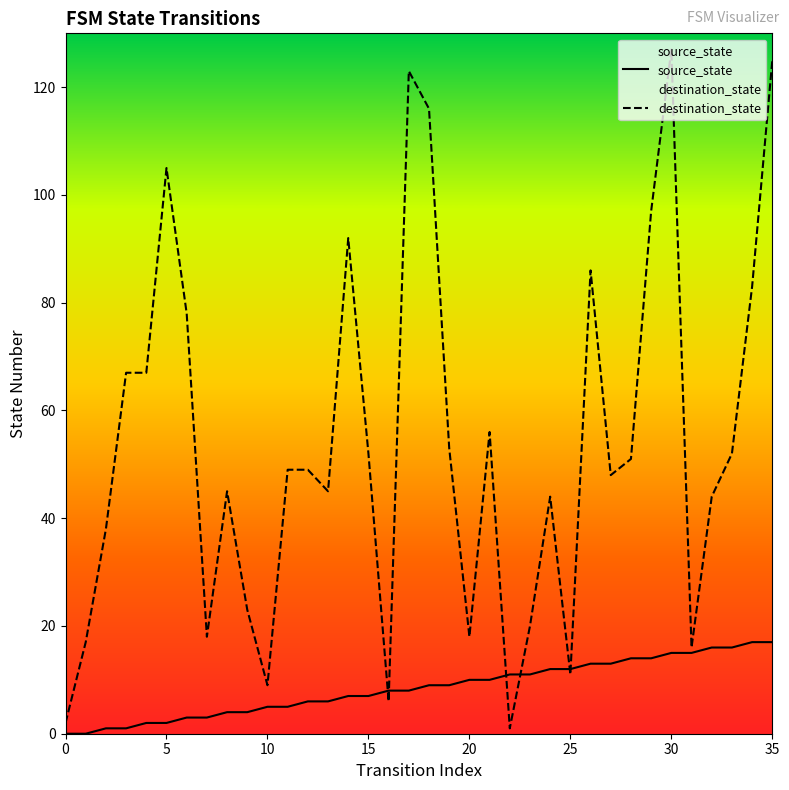

List the series in order of their overall mean, lowest first.

source_state, destination_state